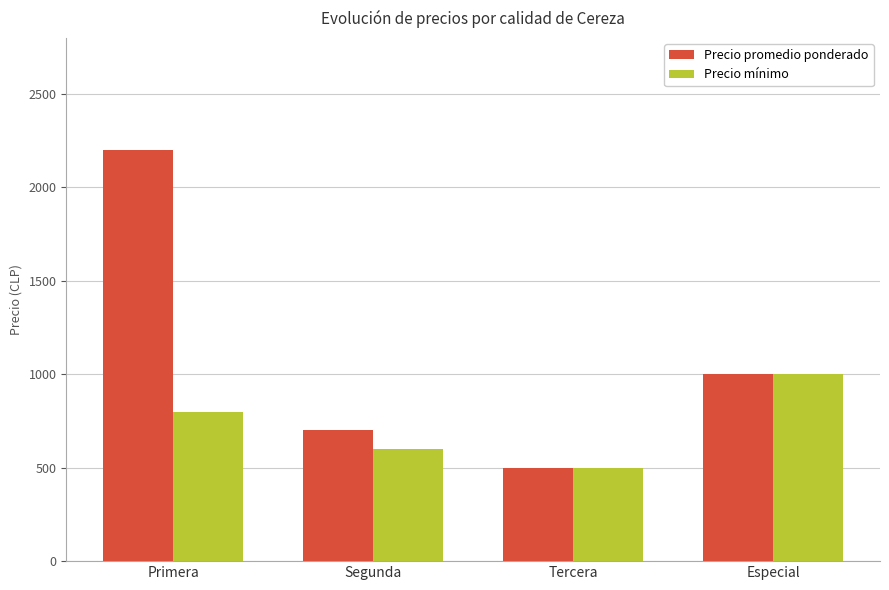

What is the difference between the Precio promedio ponderado values at Especial and Primera?

1200